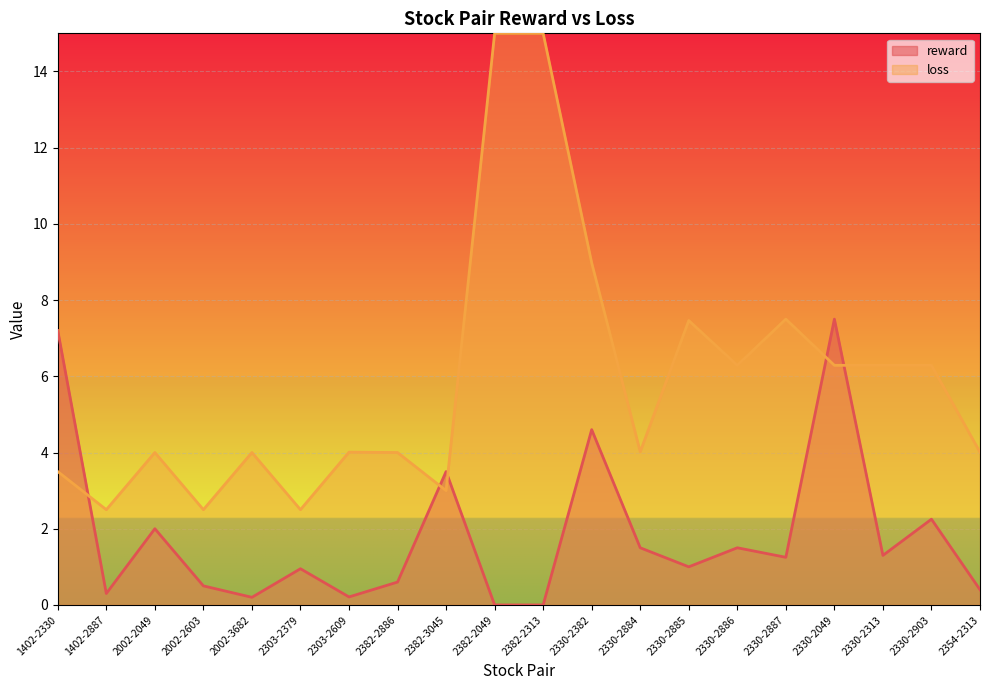

At which category does the data reach its first local valley?

1402-2887